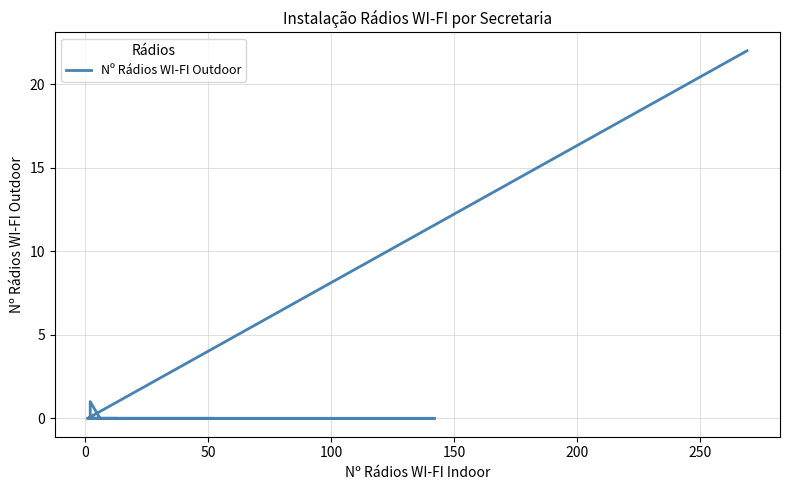

Does the chart display data point markers on the line(s)?

No